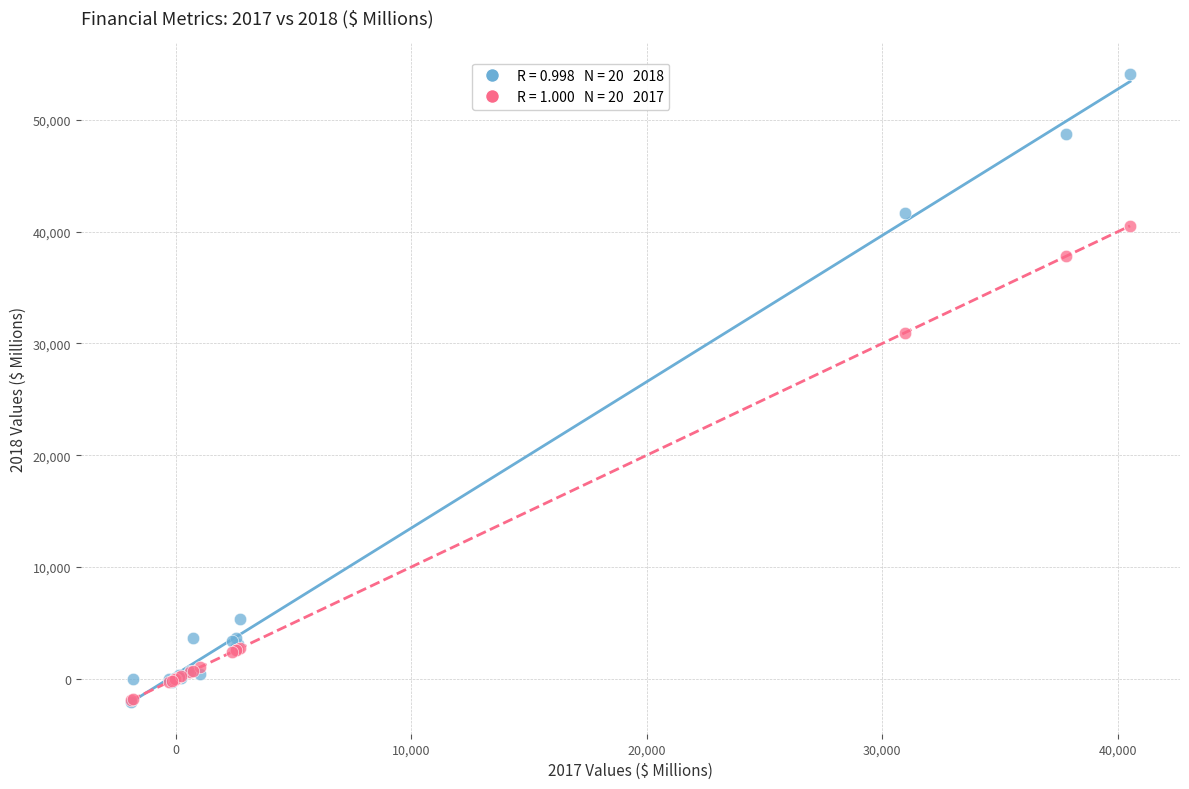

Across all series, what Y value is closest to 26016?

30966